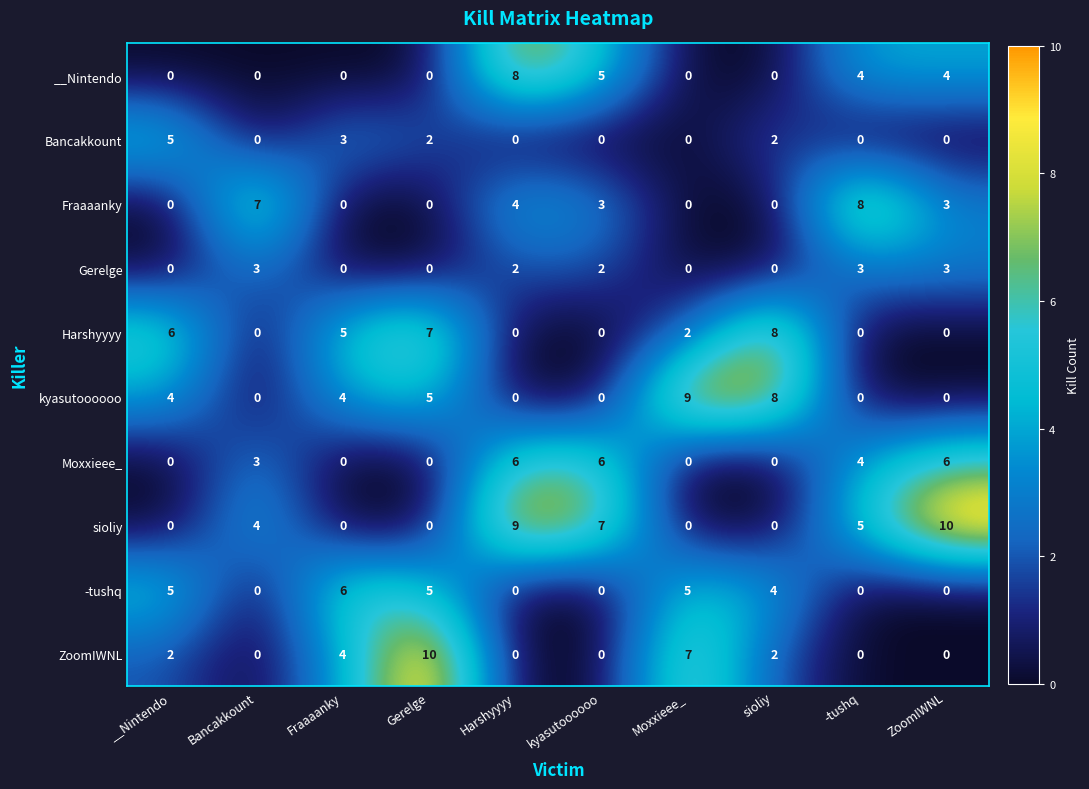

What is the difference between the maximum and minimum values in the Fraaaanky series?

8